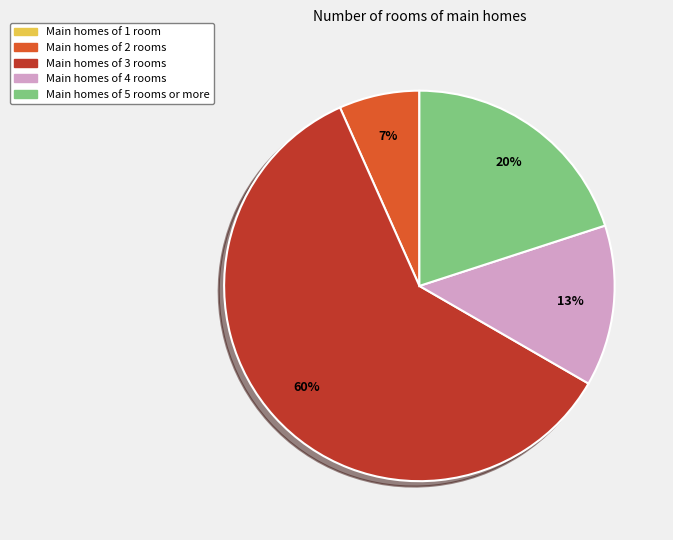

To the nearest percent, what is the average slice percentage?

20%